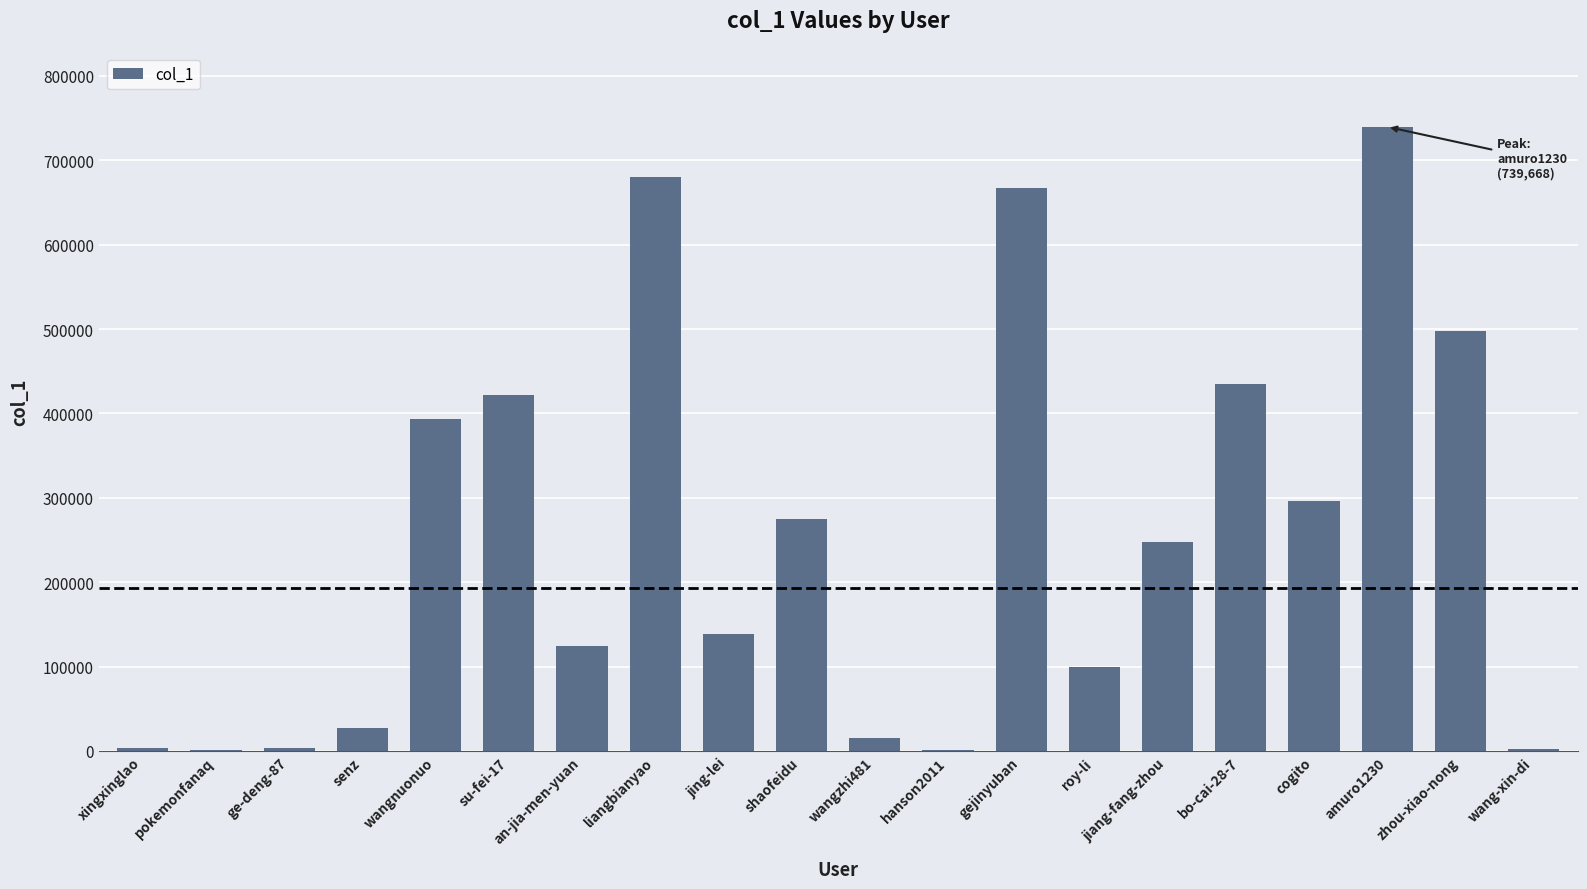

Approximately how many times larger is the value at su-fei-17 compared to bo-cai-28-7?

1.0